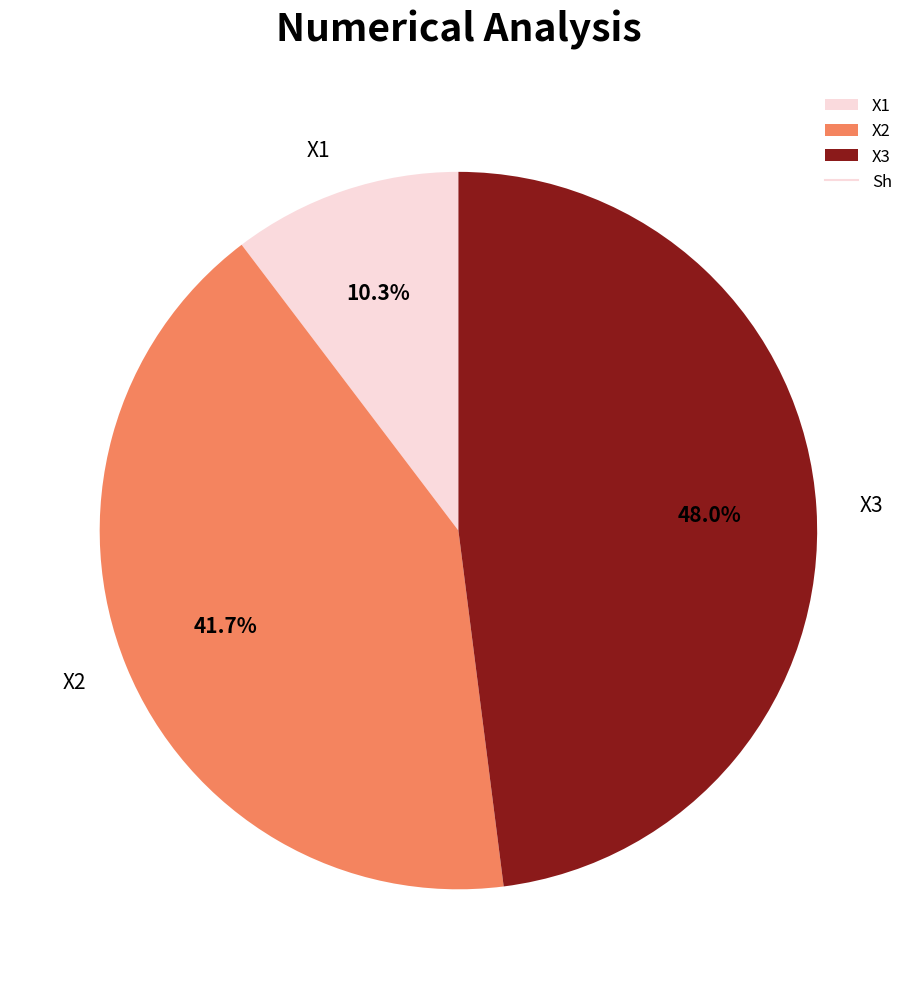

To the nearest percent, what percentage of the pie is X1?

10%